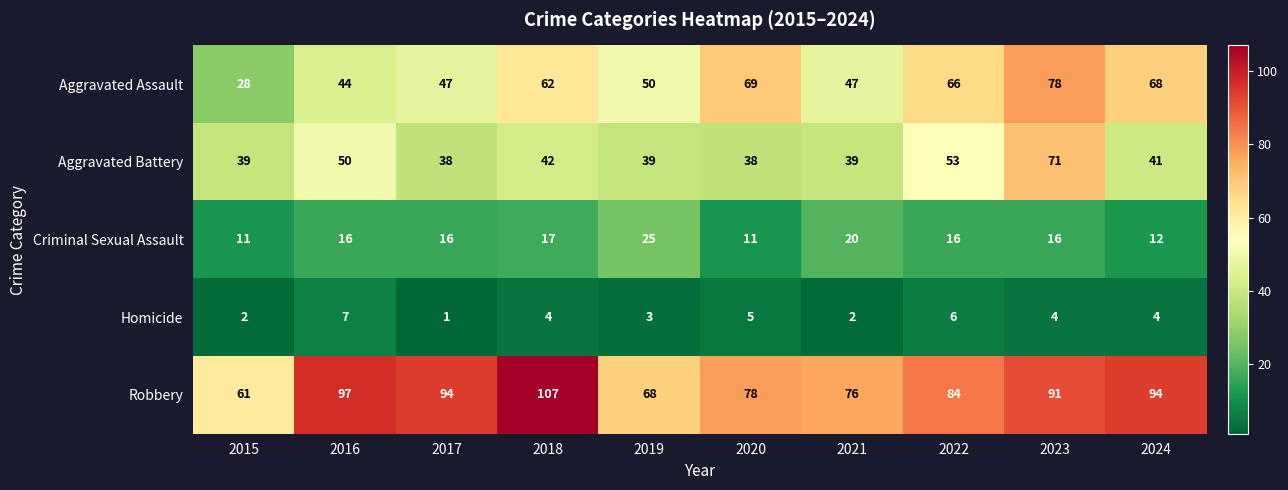

Rank the series by their maximum value, from highest to lowest.

Robbery, Aggravated Assault, Aggravated Battery, Criminal Sexual Assault, Homicide